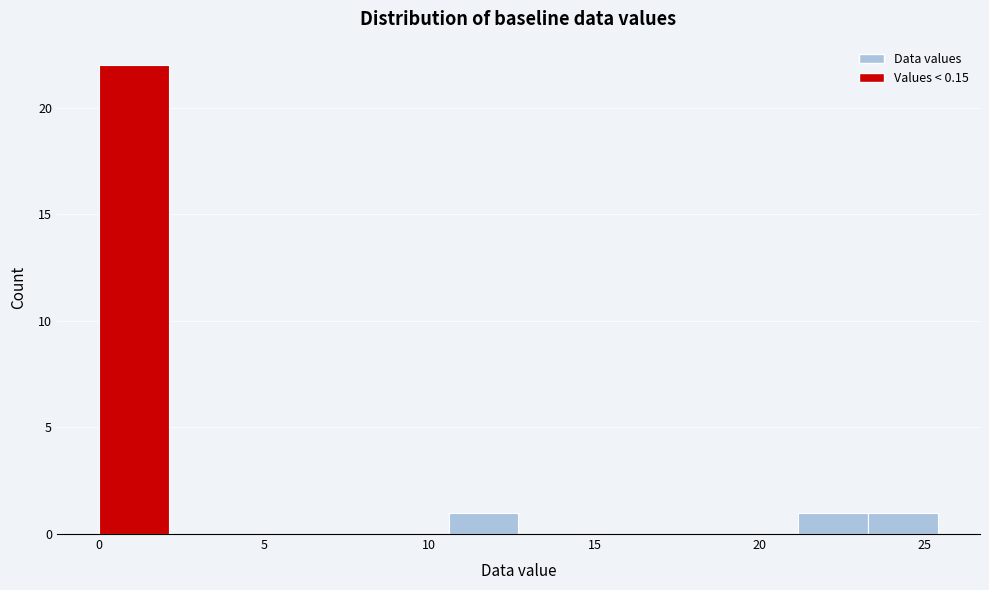

Which range on the x-axis has the tallest bar?

0.0 to 2.0